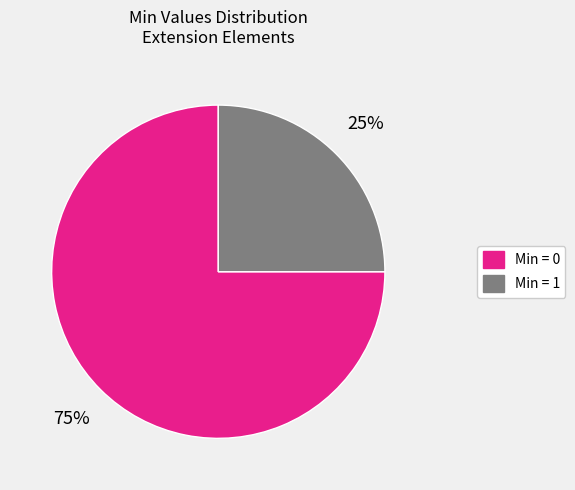

To the nearest percent, what is the difference between the largest and smallest slice percentages?

50%